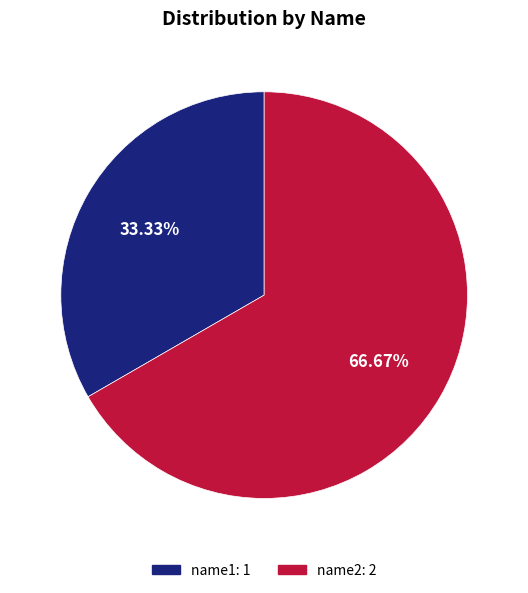

What is the ratio of the value at name1 to the value at name2?

0.5